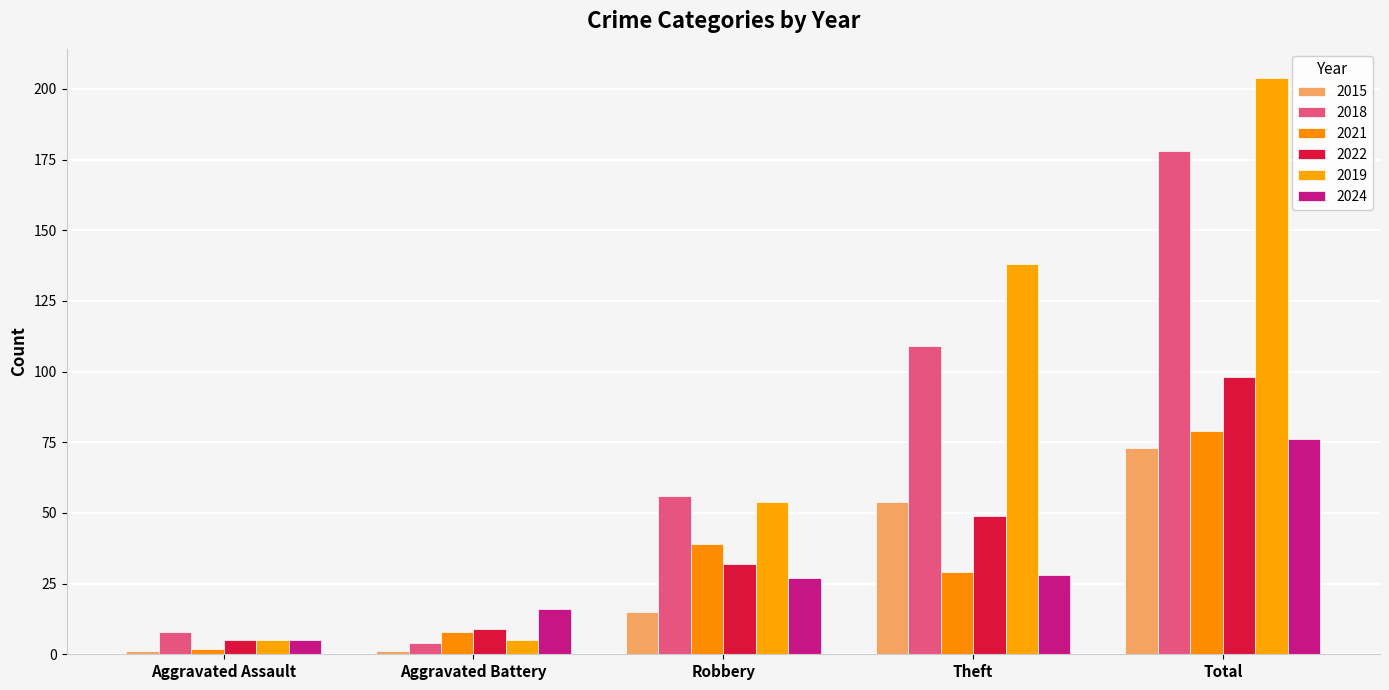

What is the sum of all 2018 values?

355